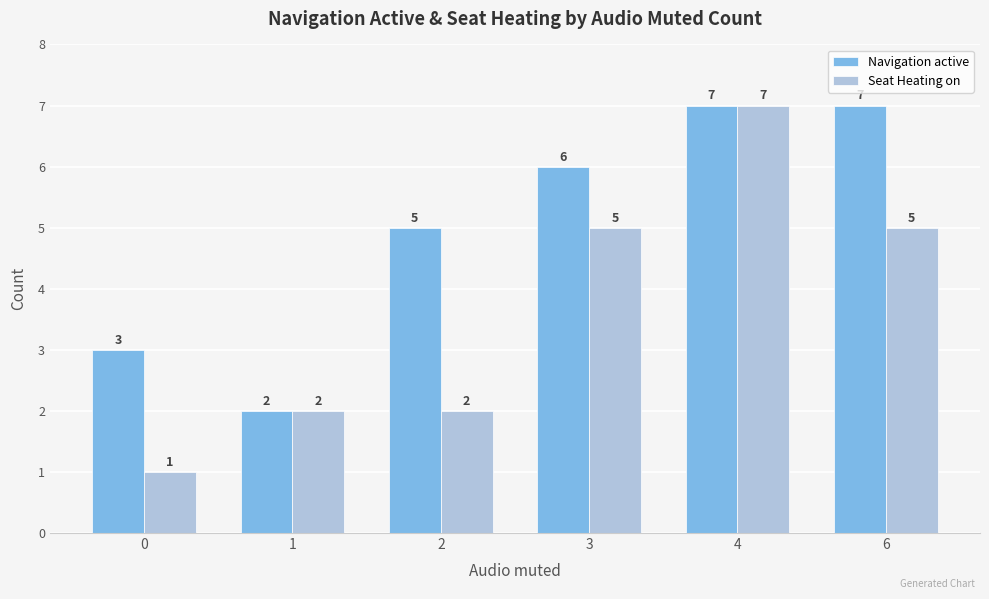

How many groups of bars are there?

6